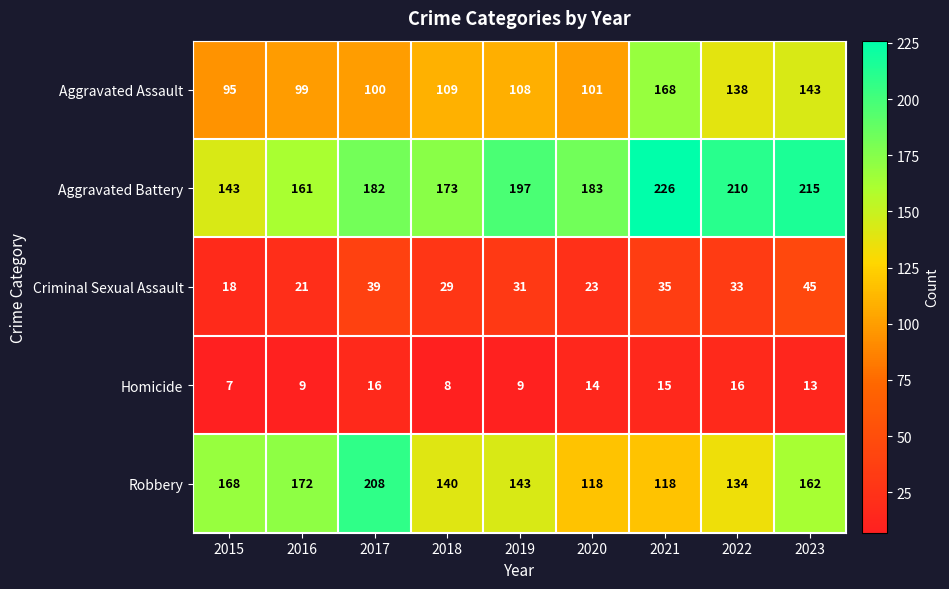

Which series has the largest range (max minus min)?

Robbery